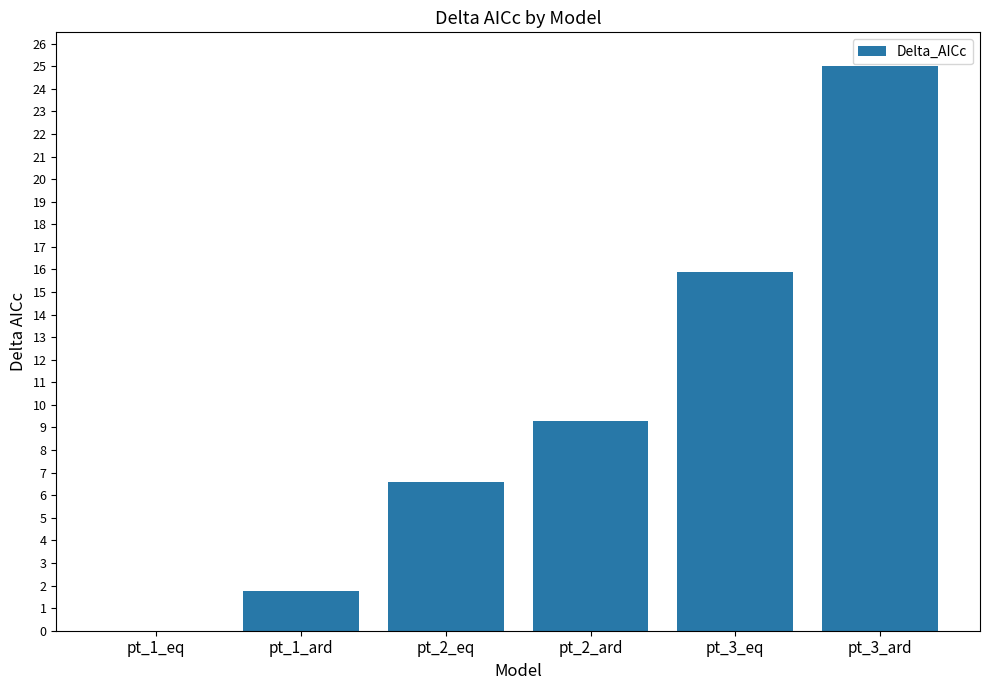

Reading right to left, extract all data points from this chart.

25.0	15.9	9.3	6.6	1.8	0.0